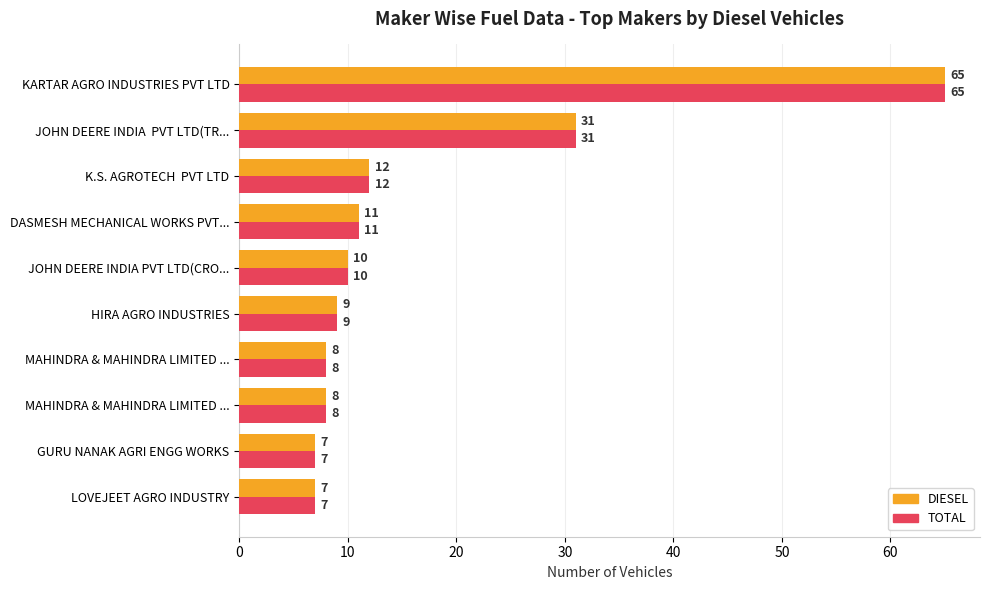

How many data points in DIESEL are less than 10?

5